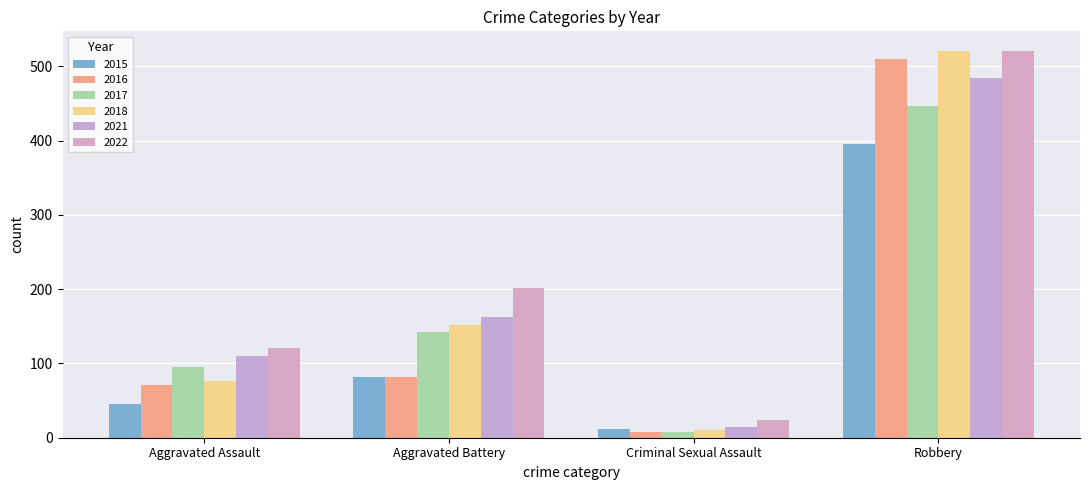

Reading left to right, transcribe all the data shown in this chart.

2015: Aggravated Assault=46	Aggravated Battery=82	Criminal Sexual Assault=12	Robbery=395
2016: Aggravated Assault=71	Aggravated Battery=82	Criminal Sexual Assault=8	Robbery=510
2017: Aggravated Assault=95	Aggravated Battery=142	Criminal Sexual Assault=8	Robbery=446
2018: Aggravated Assault=77	Aggravated Battery=152	Criminal Sexual Assault=11	Robbery=520
2021: Aggravated Assault=110	Aggravated Battery=163	Criminal Sexual Assault=14	Robbery=484
2022: Aggravated Assault=121	Aggravated Battery=202	Criminal Sexual Assault=24	Robbery=521